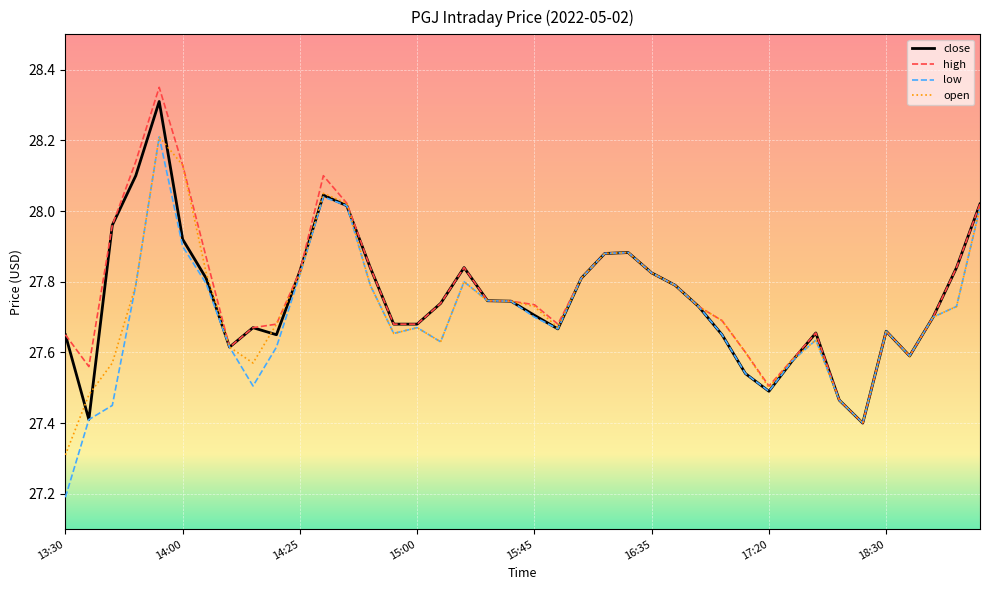

Which series has the widest spread of values?

low